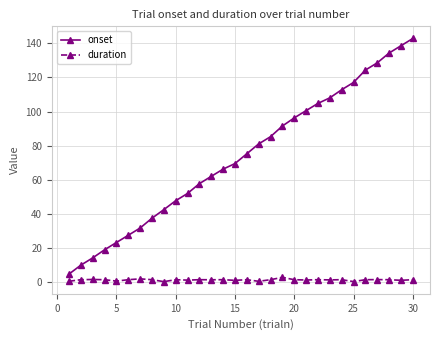

True or false: duration and onset intersect in this chart.

False